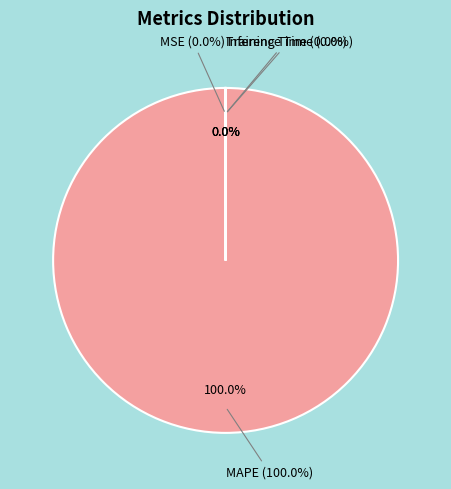

True or false: Training Time accounts for 0% of the total.

True